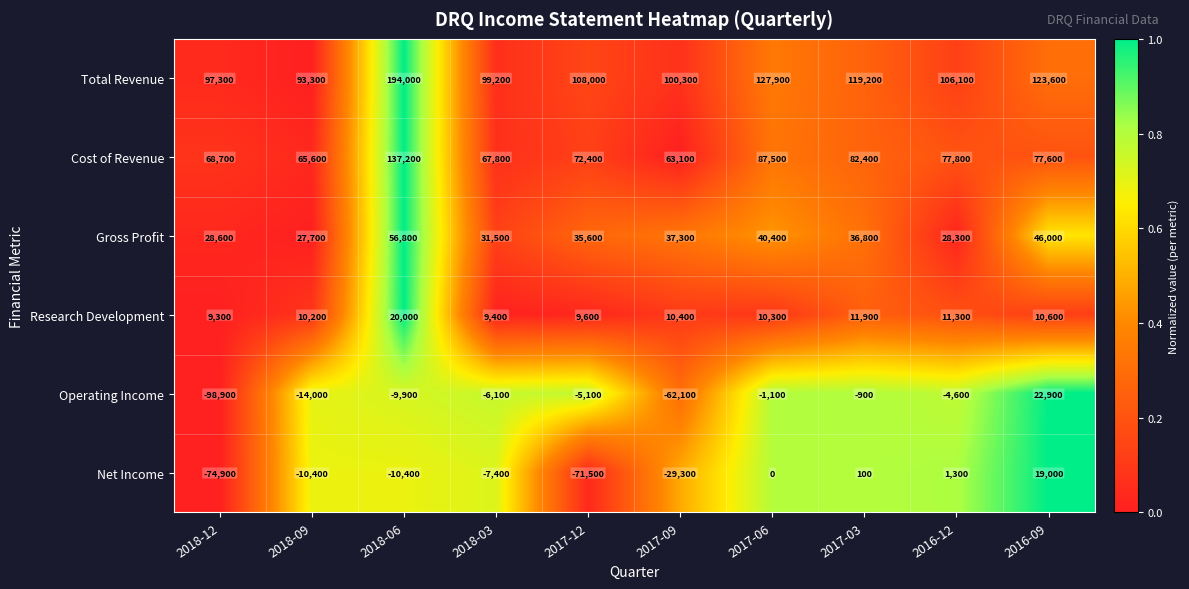

Which series has the largest total across all categories?

Total Revenue